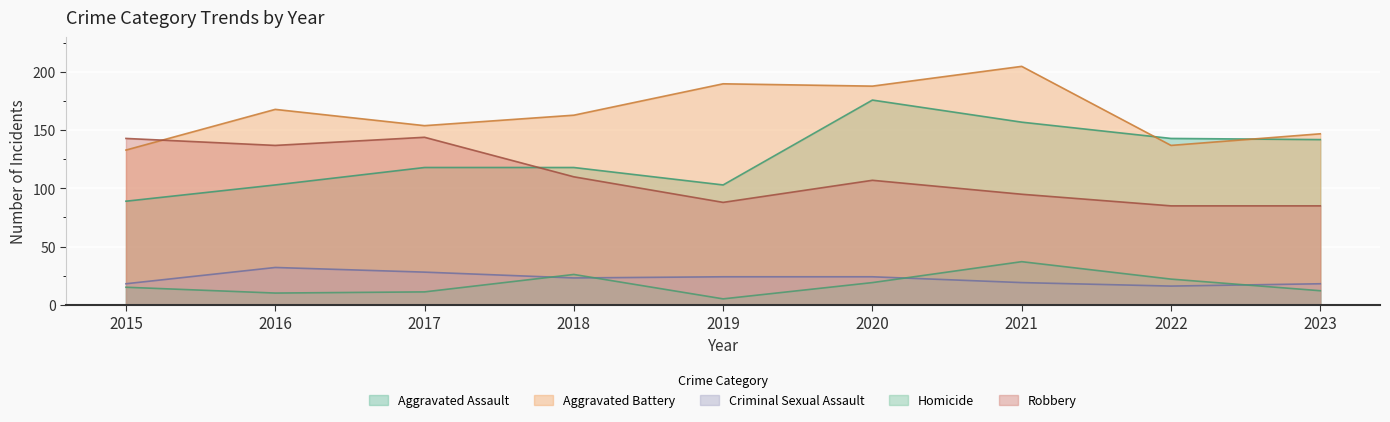

Which series has the largest total across all categories?

Aggravated Battery